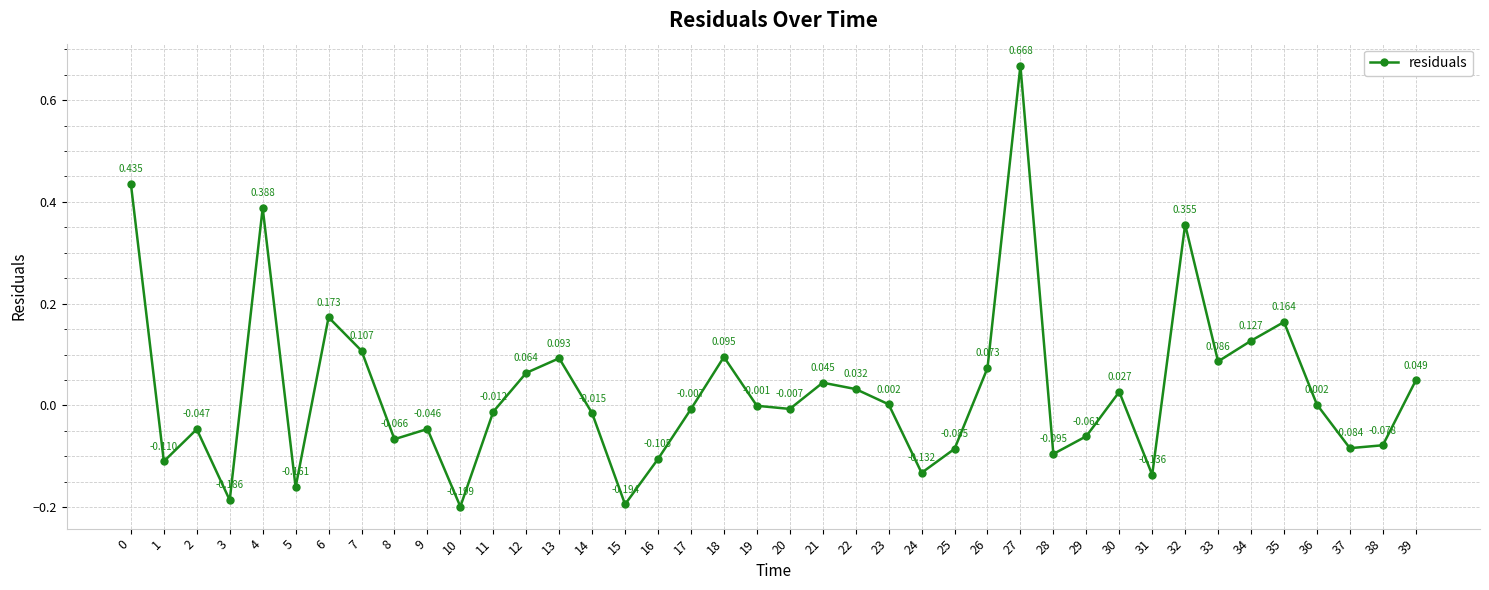

How many interior local valleys (lower than both neighbors) does the data have?

12